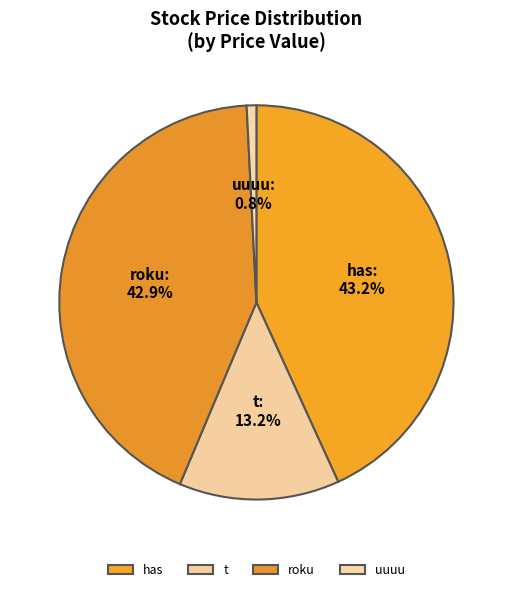

Between uuuu and t, which is larger?

t